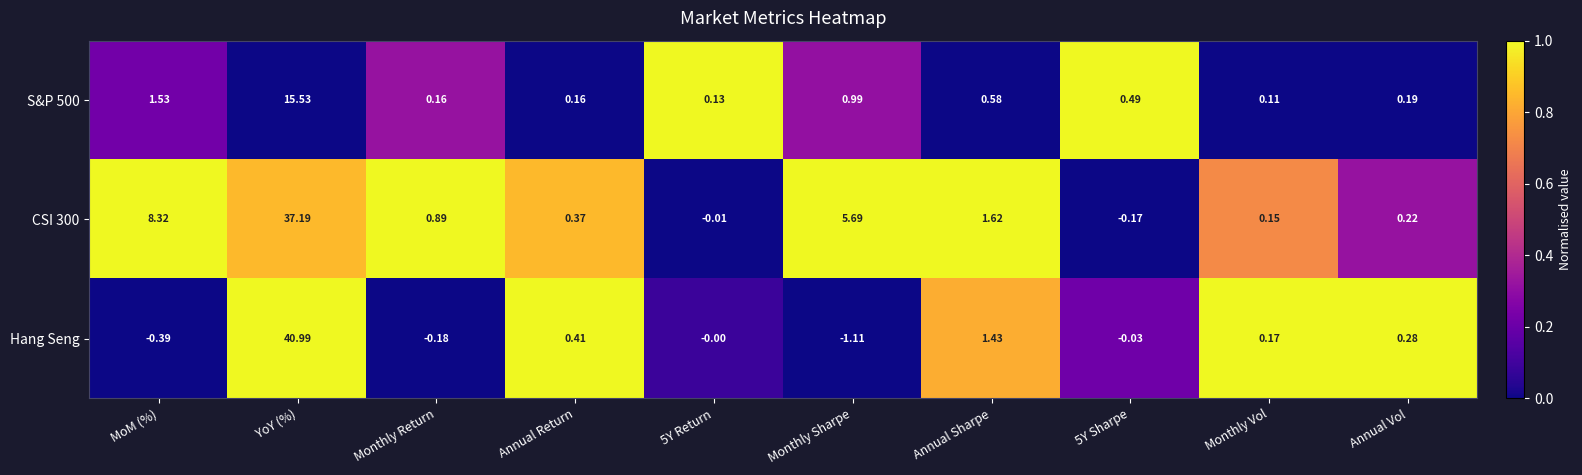

Which series has the widest spread of values?

Hang Seng